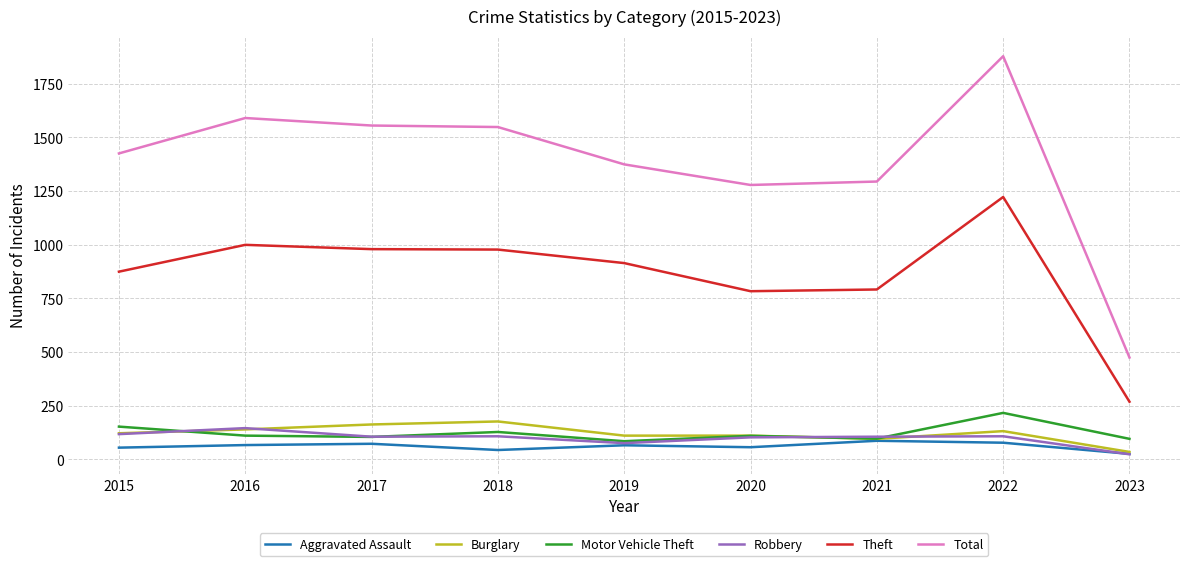

How many lines are shown in the chart?

6